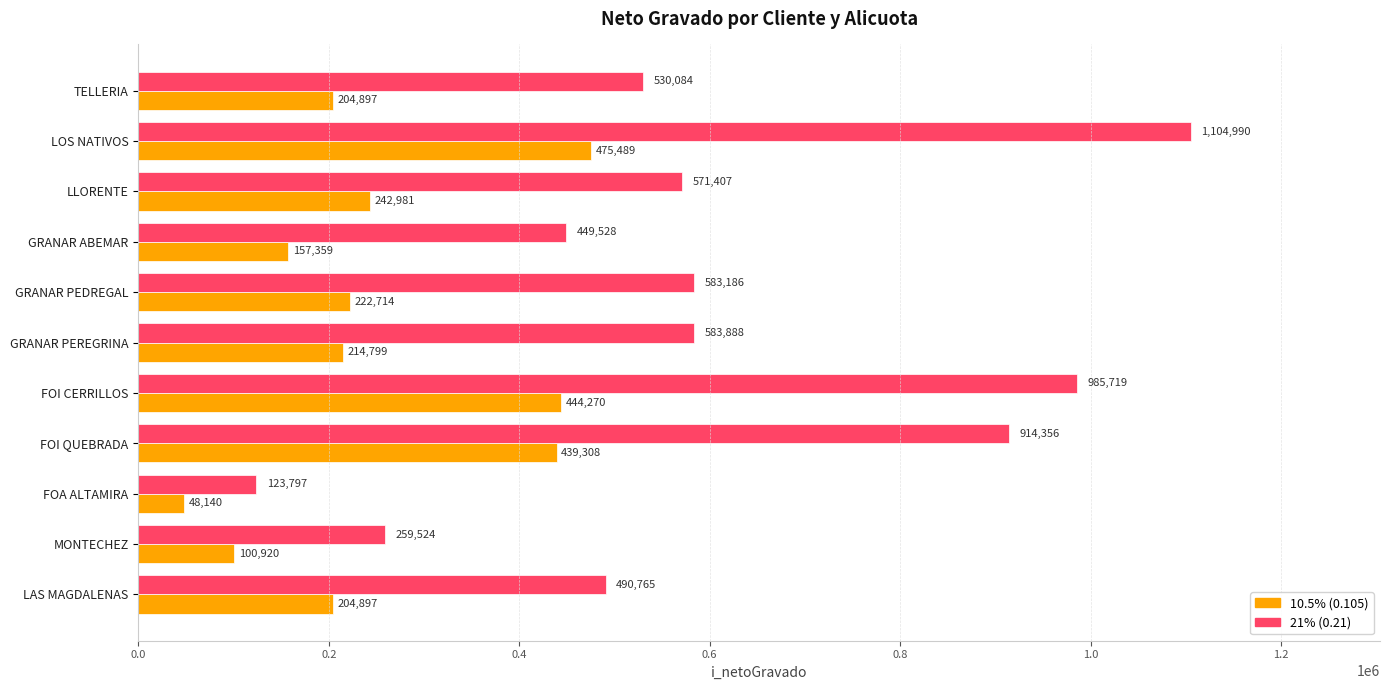

Is it true that 21% (0.21) equals 872737 at GRANAR PEDREGAL?

False